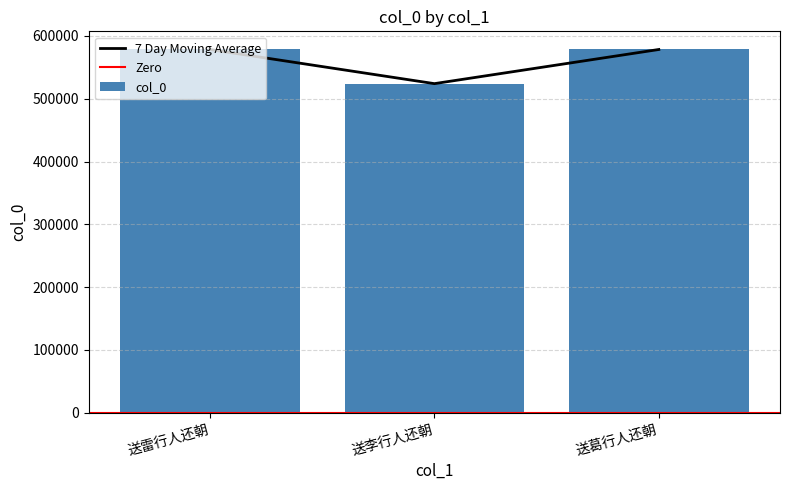

How many bars are there in total?

3